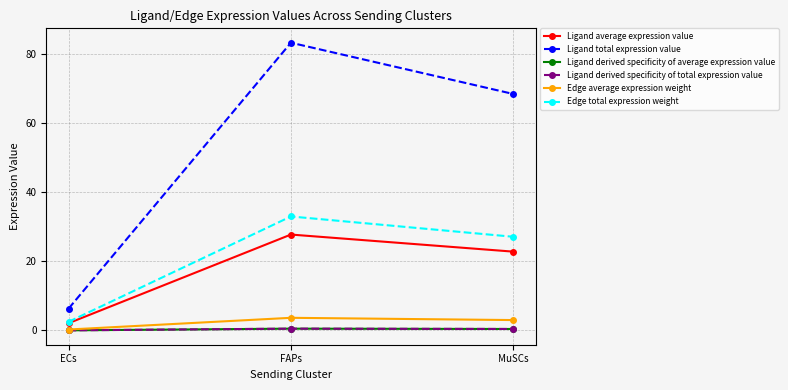

The value of Edge average expression weight at MuSCs is 3.0. True or false?

True